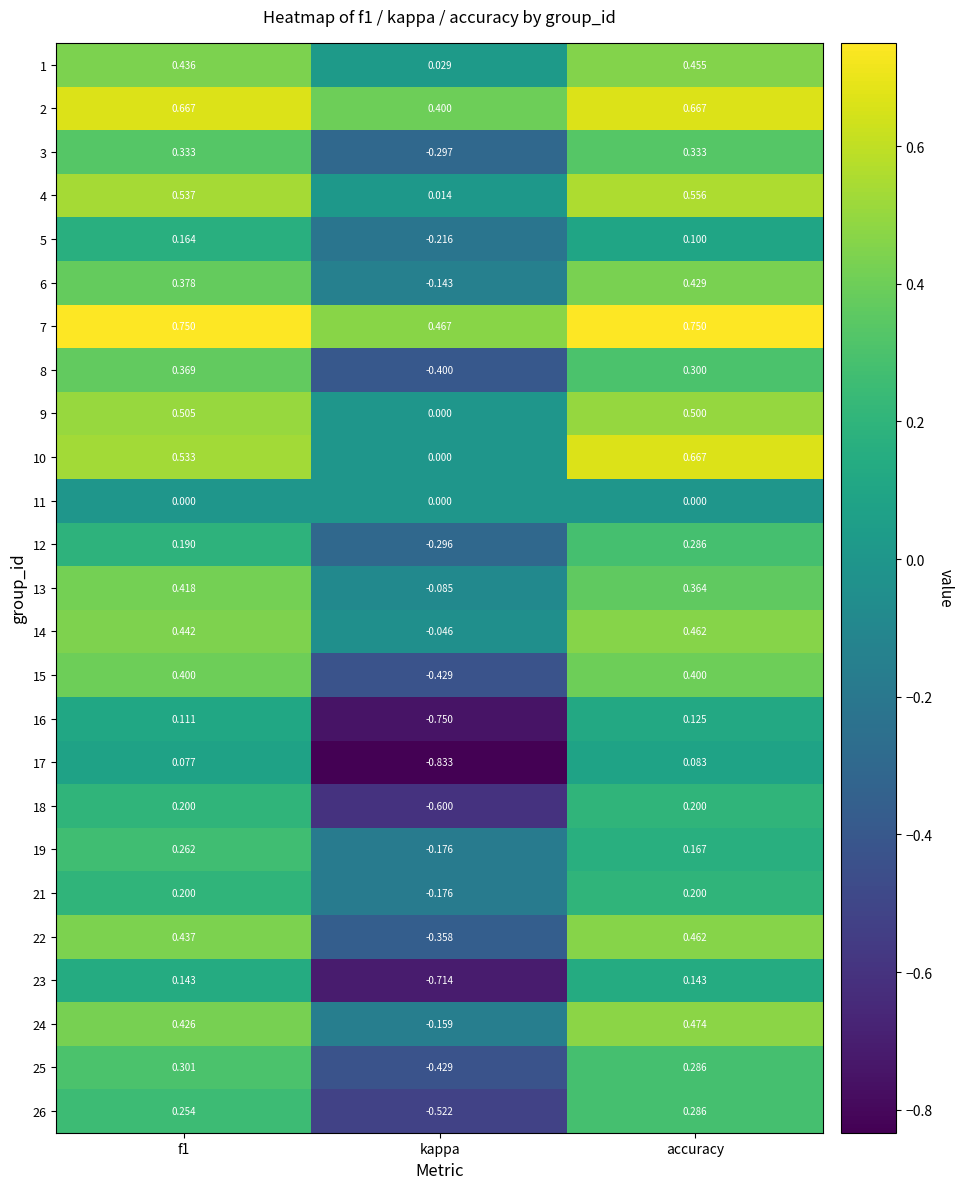

At which category is the sum across all series the highest?

accuracy